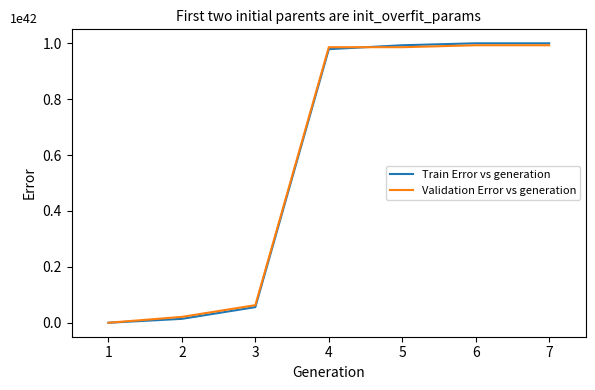

Reading right to left, transcribe all the data shown in this chart.

Train Error vs generation: 7=1000000000000000044885712678075916785549312	6=1000000000000000044885712678075916785549312	5=993006993006993084028296137111581919019008	4=979020979020979162313463055182912185958400	3=55944055944055947987309364474580668776448	2=13986013986013986996827341118645167194112	1=0
Validation Error vs generation: 7=993006993006993084028296137111581919019008	6=993006993006993084028296137111581919019008	5=986013986013986123170879596147247052488704	4=986013986013986123170879596147247052488704	3=62937062937062937858945576190015728254976	2=20979020979020979286315192063338576084992	1=0